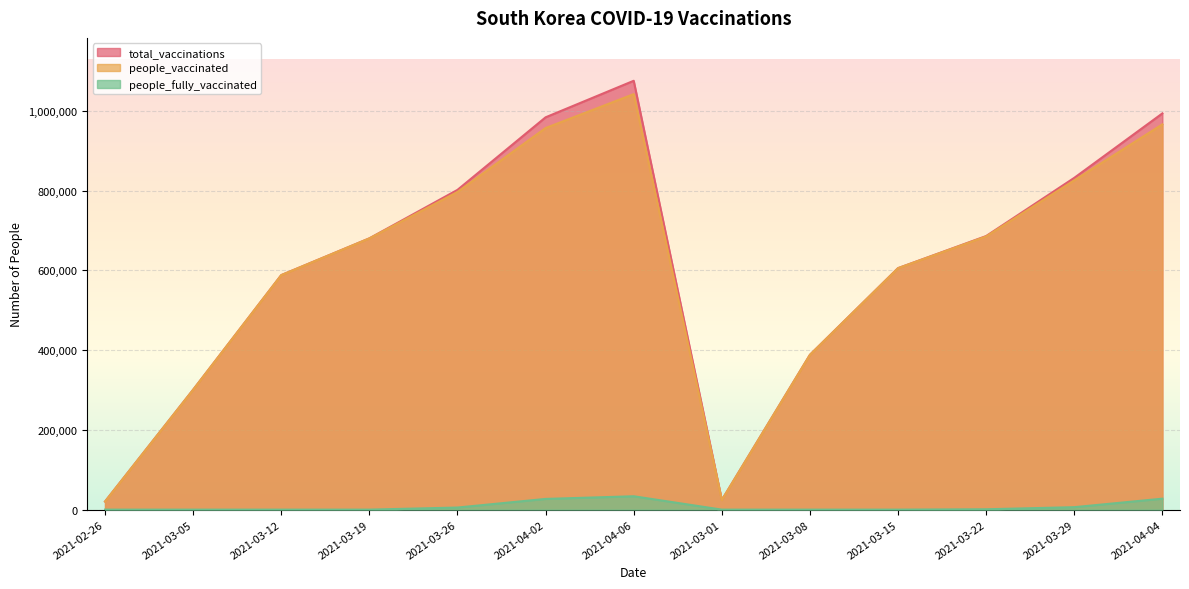

Reading left to right, transcribe all the data shown in this chart.

total_vaccinations: 2021-02-26=20307	2021-03-05=300718	2021-03-12=588150	2021-03-19=680303	2021-03-26=801880	2021-04-02=983845	2021-04-06=1075497	2021-03-01=24070	2021-03-08=388228	2021-03-15=605607	2021-03-22=686091	2021-03-29=832046	2021-04-04=993672
people_vaccinated: 2021-02-26=20307	2021-03-05=300718	2021-03-12=588150	2021-03-19=680303	2021-03-26=796647	2021-04-02=957002	2021-04-06=1041983	2021-03-01=24070	2021-03-08=388228	2021-03-15=605607	2021-03-22=685208	2021-03-29=825894	2021-04-04=966219
people_fully_vaccinated: 2021-02-26=0	2021-03-05=0	2021-03-12=0	2021-03-19=0	2021-03-26=5233	2021-04-02=26843	2021-04-06=33514	2021-03-01=0	2021-03-08=0	2021-03-15=0	2021-03-22=883	2021-03-29=6152	2021-04-04=27453